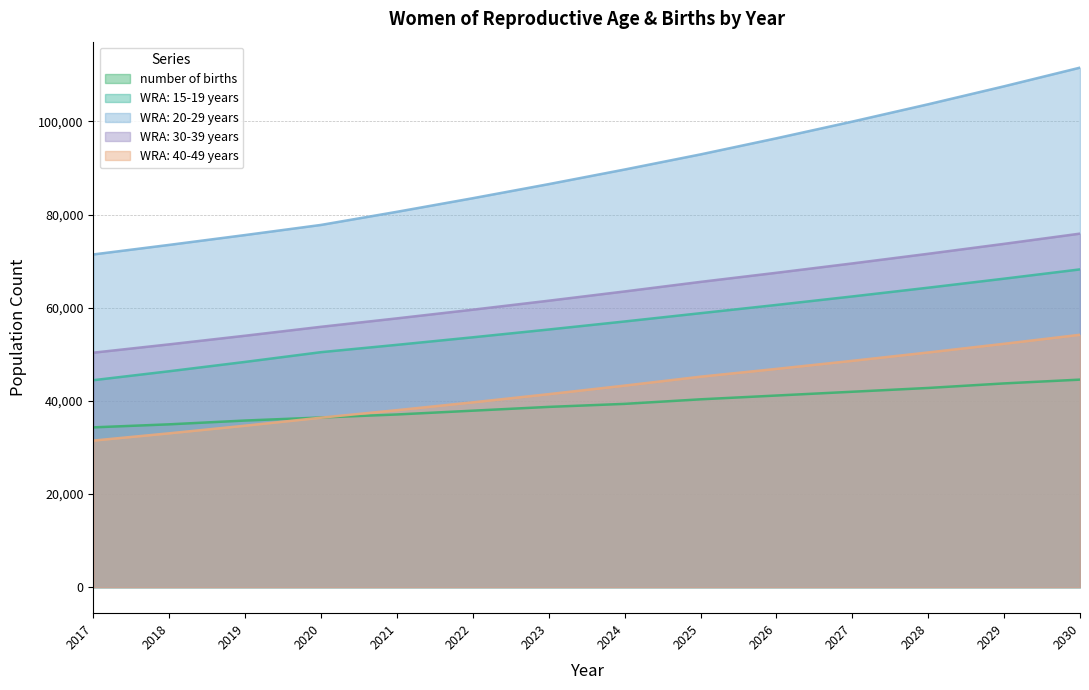

At how many categories does at least one series exceed 67142?

14